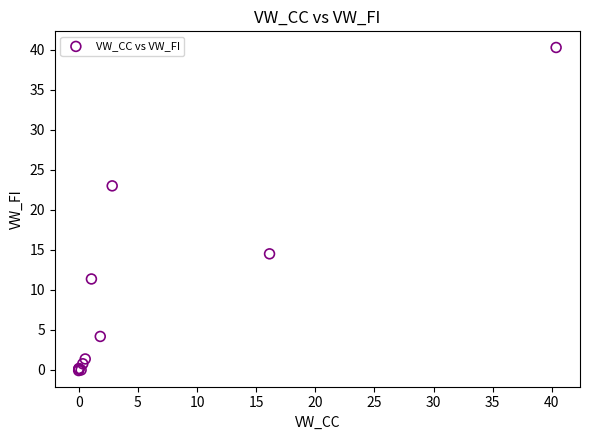

What Y value in the scatter plot is closest to 20?

23.0